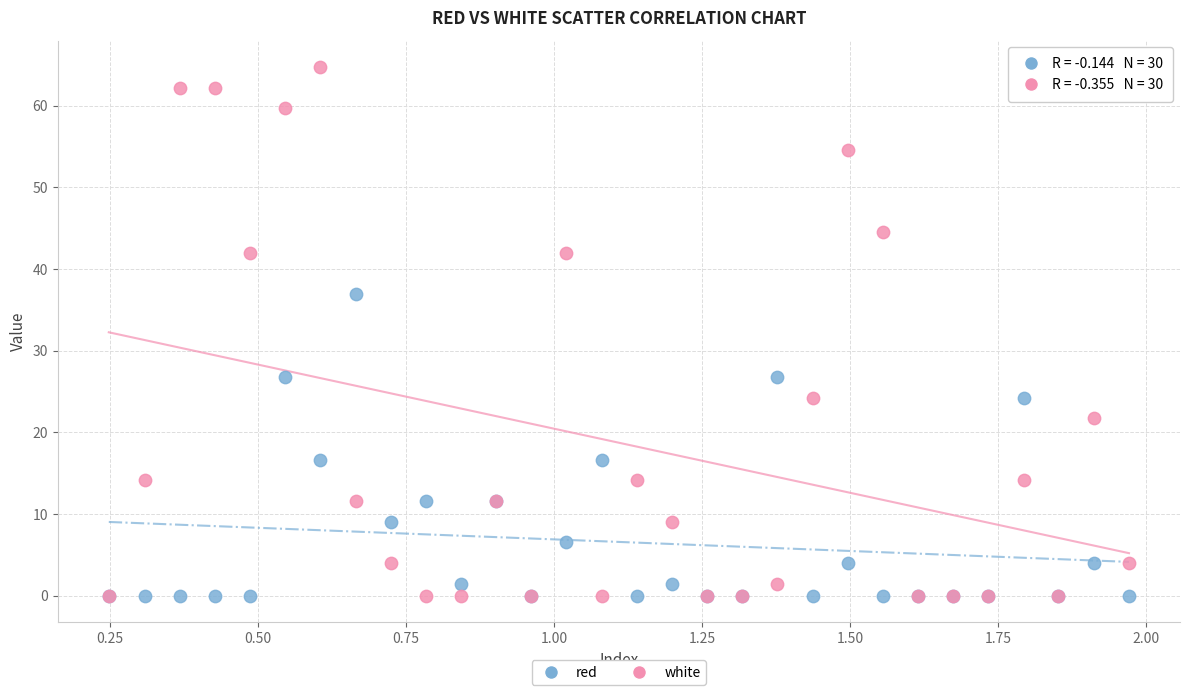

Which series has the largest Y range (max minus min)?

white